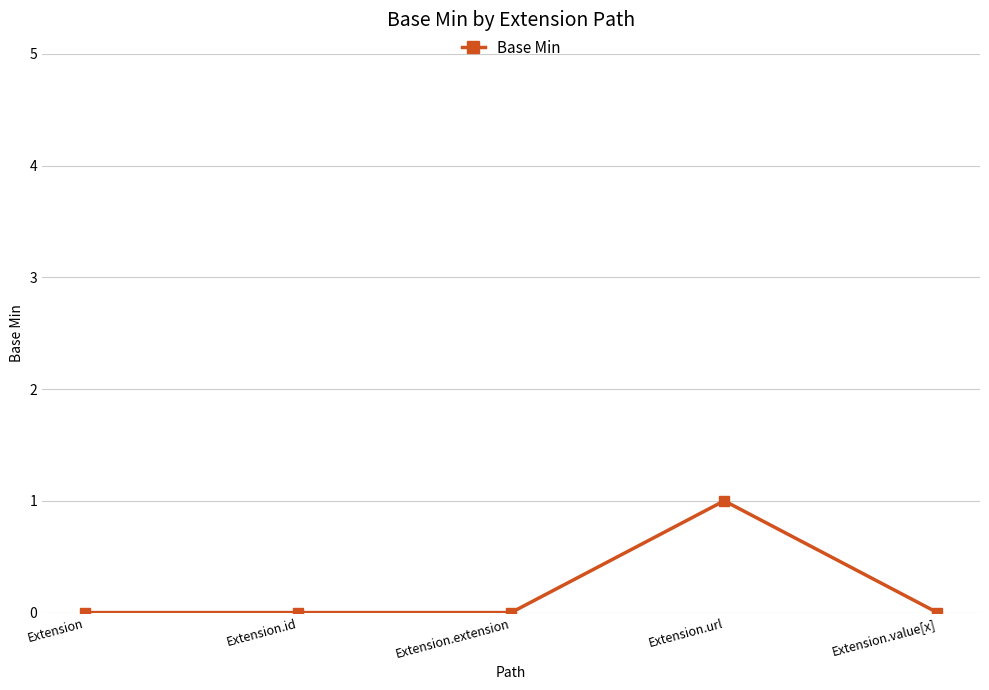

What is the greatest value displayed?

1